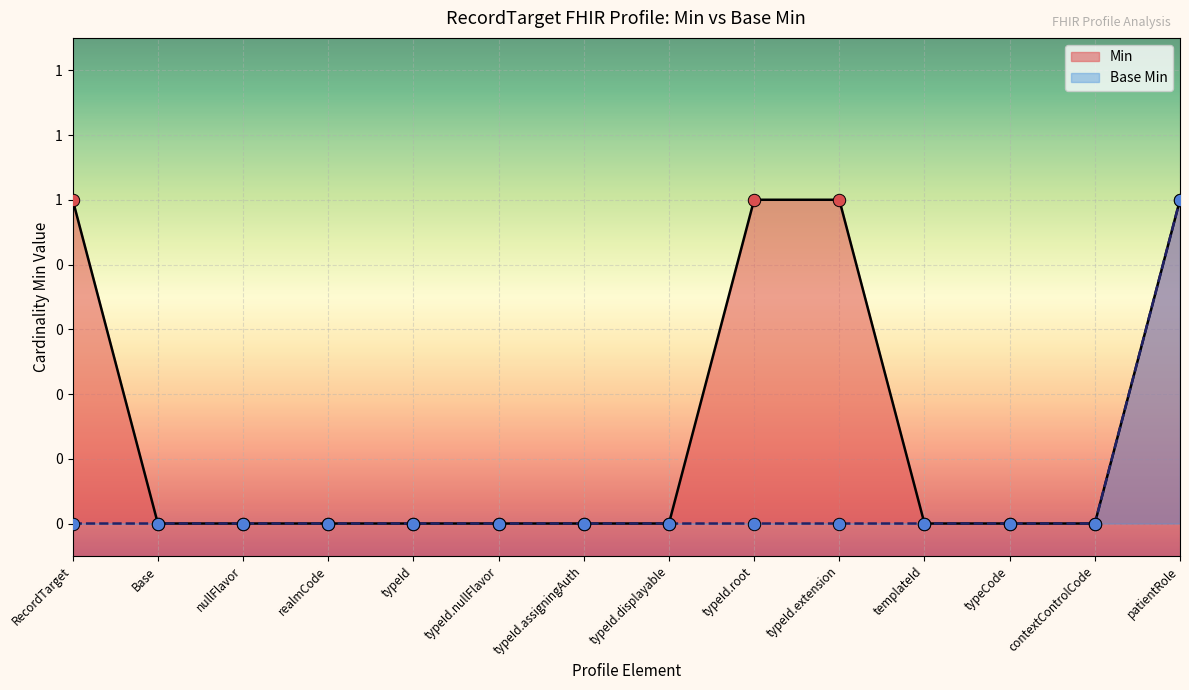

Is the value of Min at Base greater than the value of Base Min at Base?

No